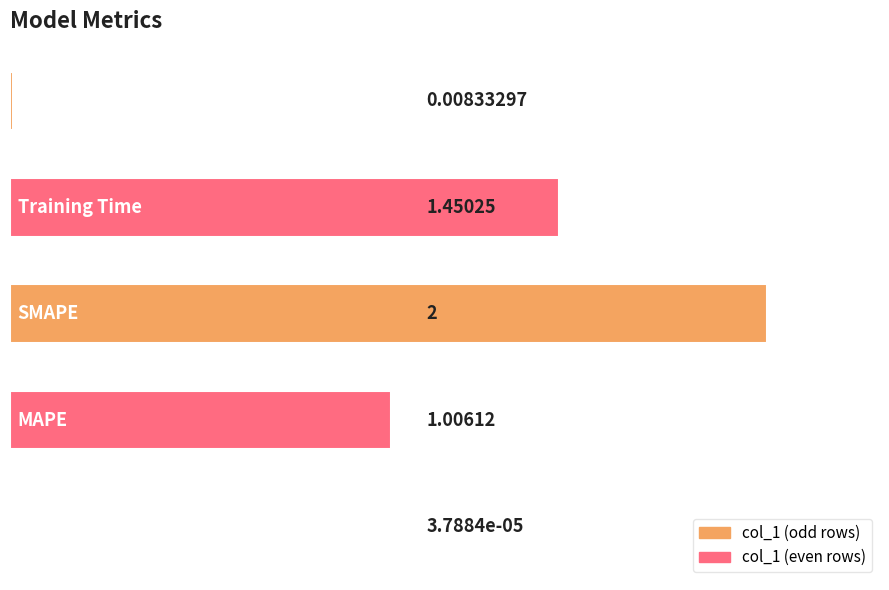

What is the sum of all values?

4.5